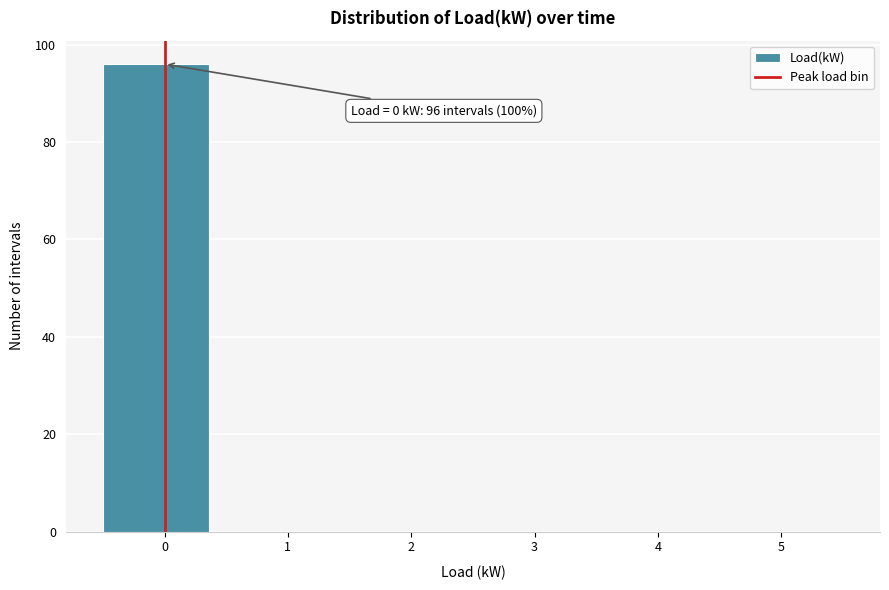

Which range on the x-axis has the tallest bar?

-0.5 to 0.4